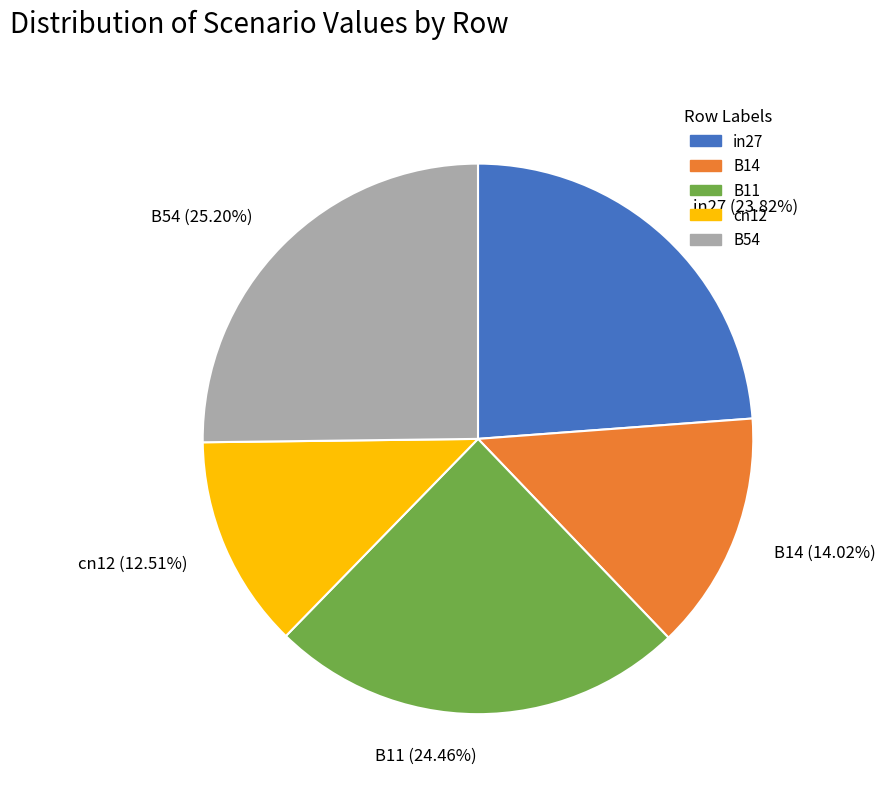

To the nearest percent, what portion does in27 represent?

24%